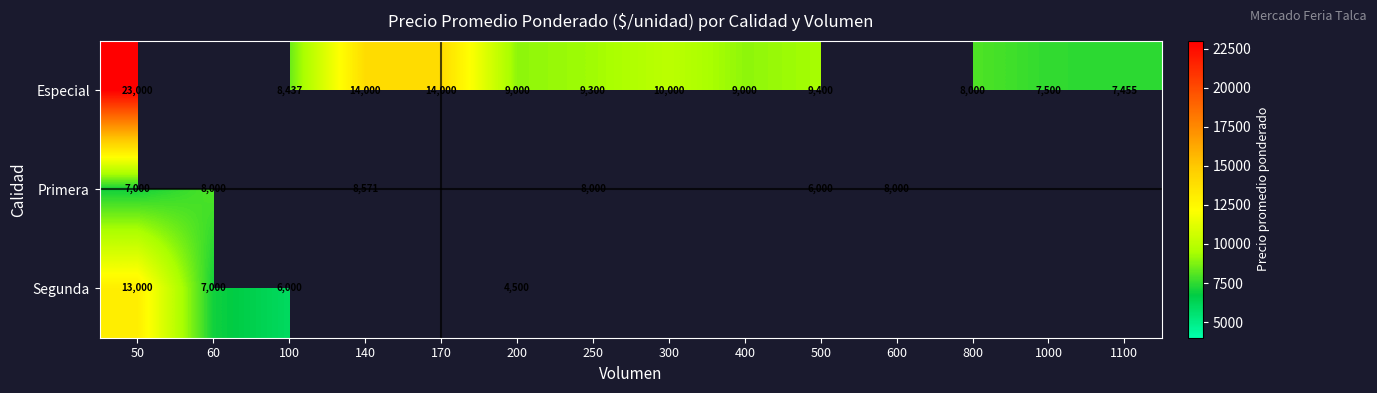

True or false: Especial has a value of 23000 at 50.

True